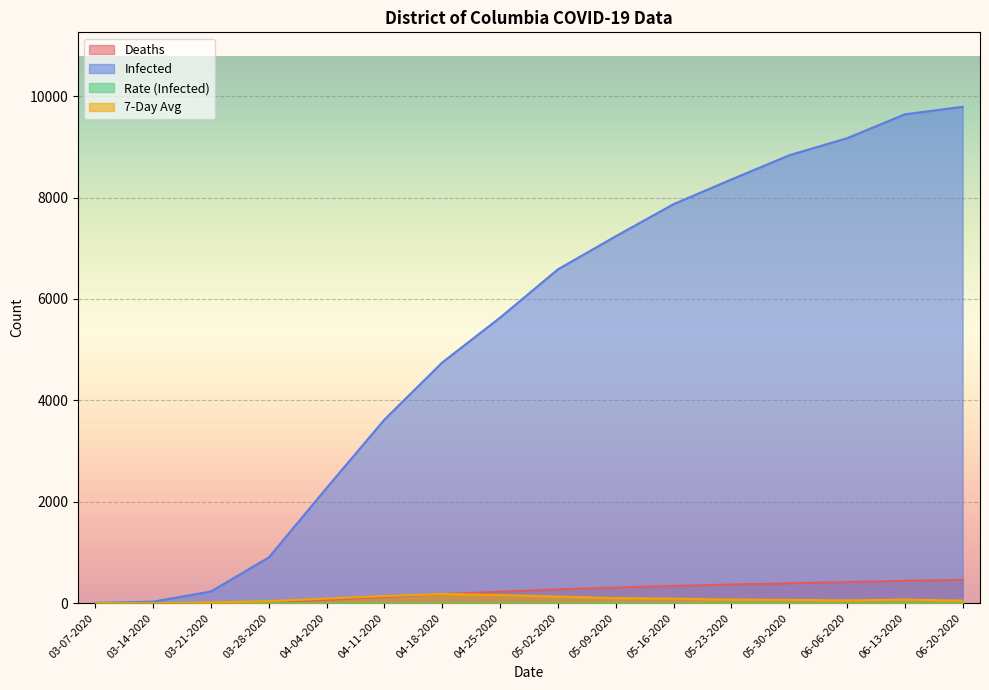

Which category has the lowest value across all series?

03-07-2020